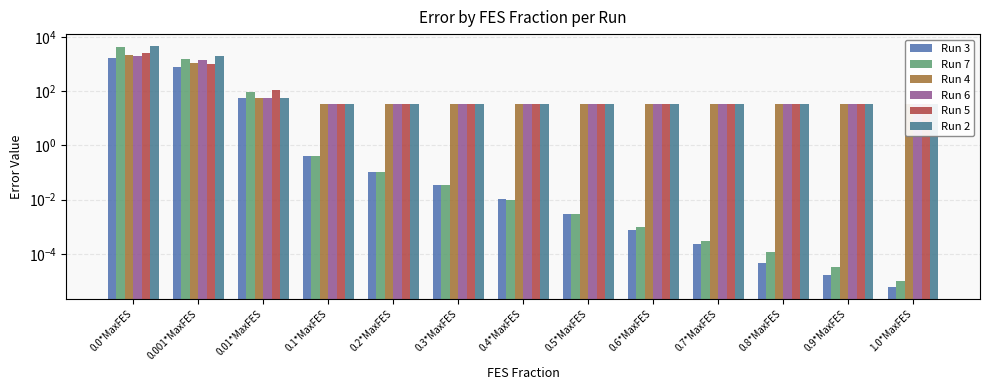

What is the sum of the Run 6 values at 0.3*MaxFES and 0.0*MaxFES?

2002.1